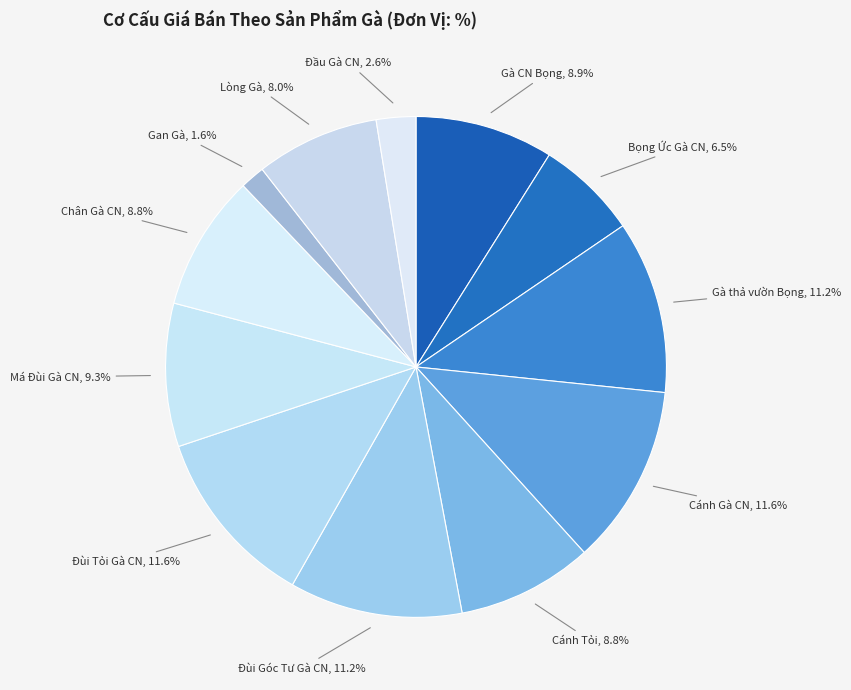

How many slices are in this pie chart?

12